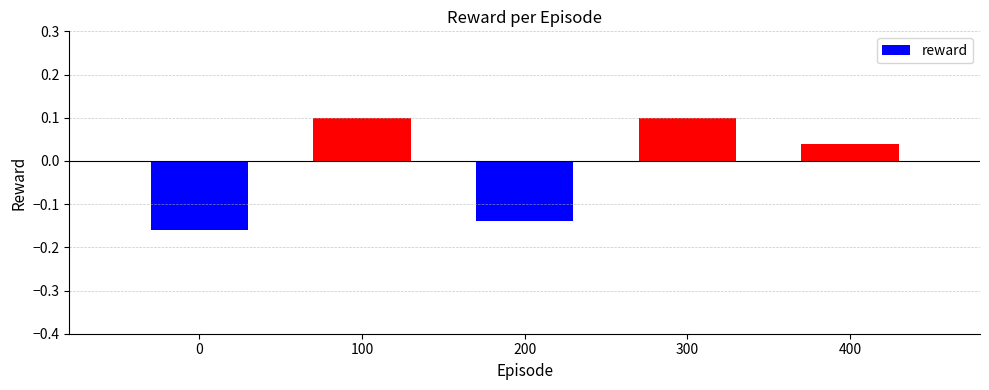

Where is the data nearest to the value 0?

400